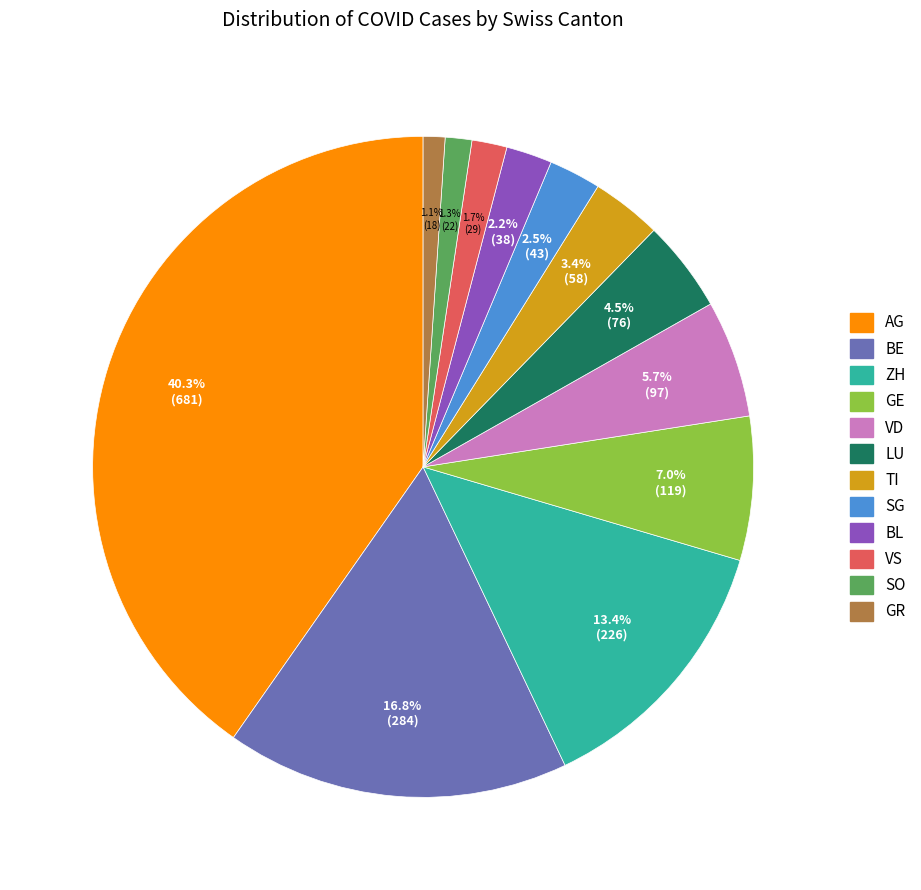

Count the number of slices in the pie.

12